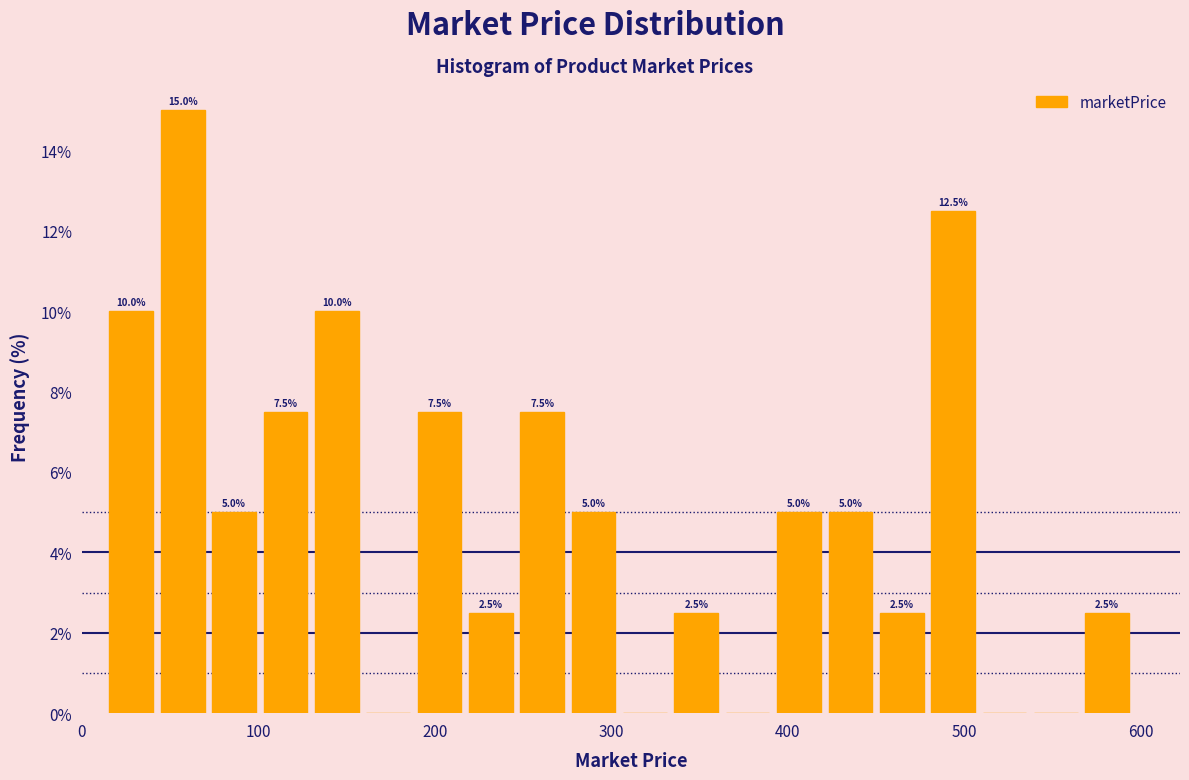

Read against the x-axis, roughly where is the centre of the tallest bar?

60